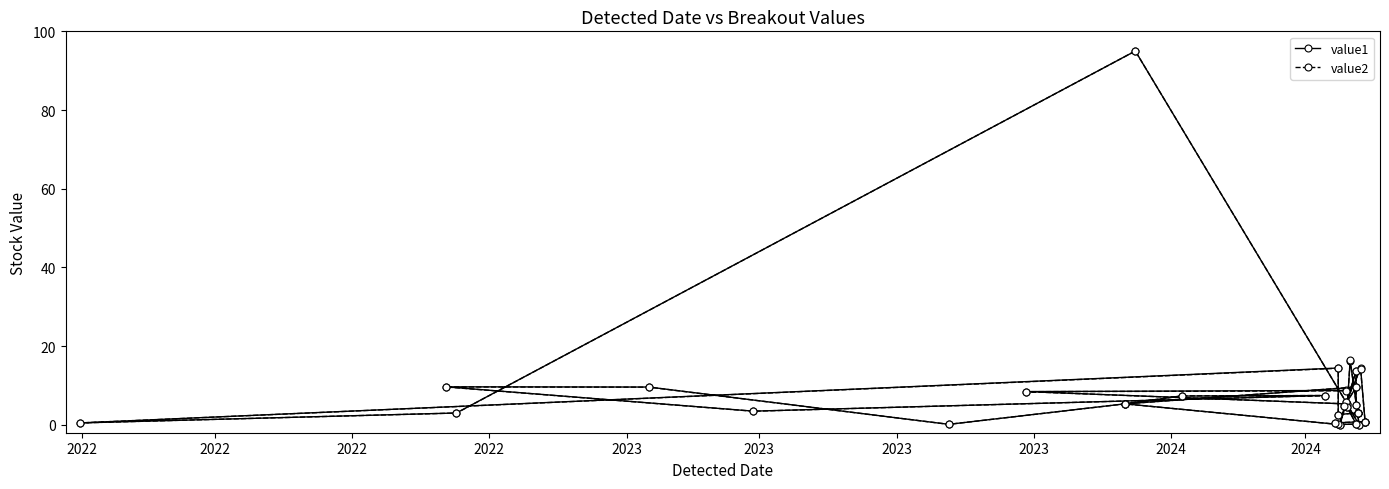

What is the label of the 2nd point from the left?

2022